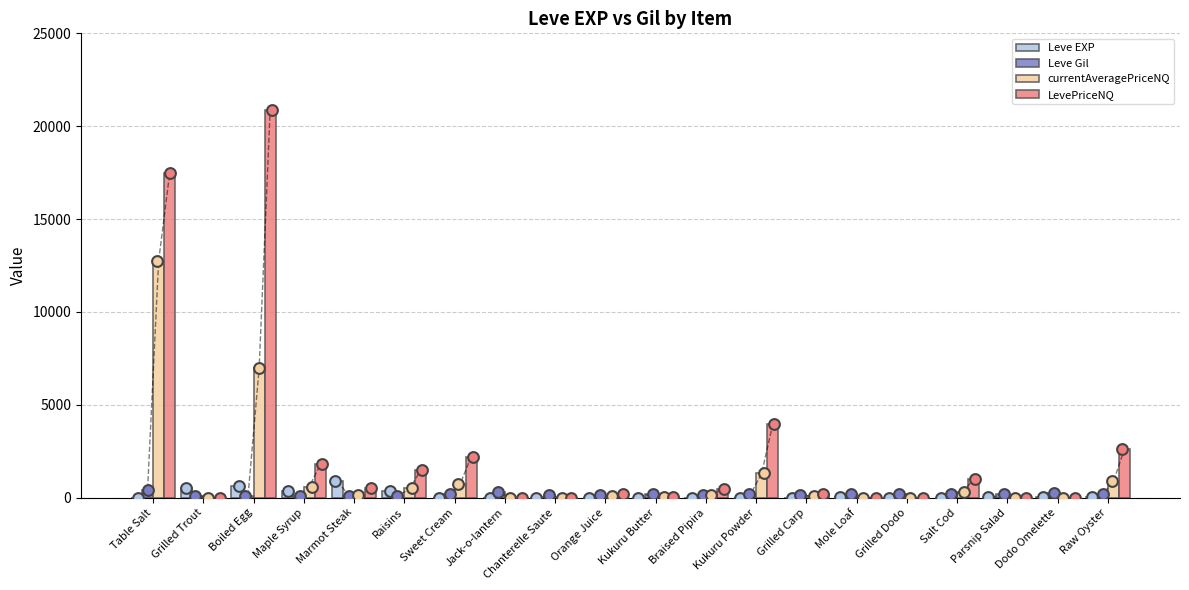

What are all the series names shown in the legend?

Leve EXP, Leve Gil, currentAveragePriceNQ, LevePriceNQ